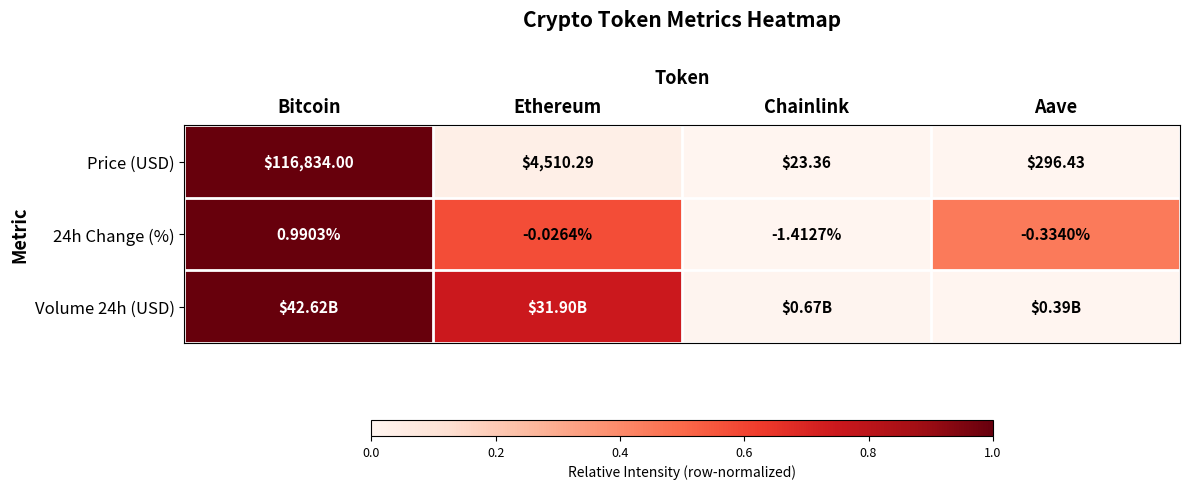

At which label does Price (USD) reach its minimum?

Chainlink